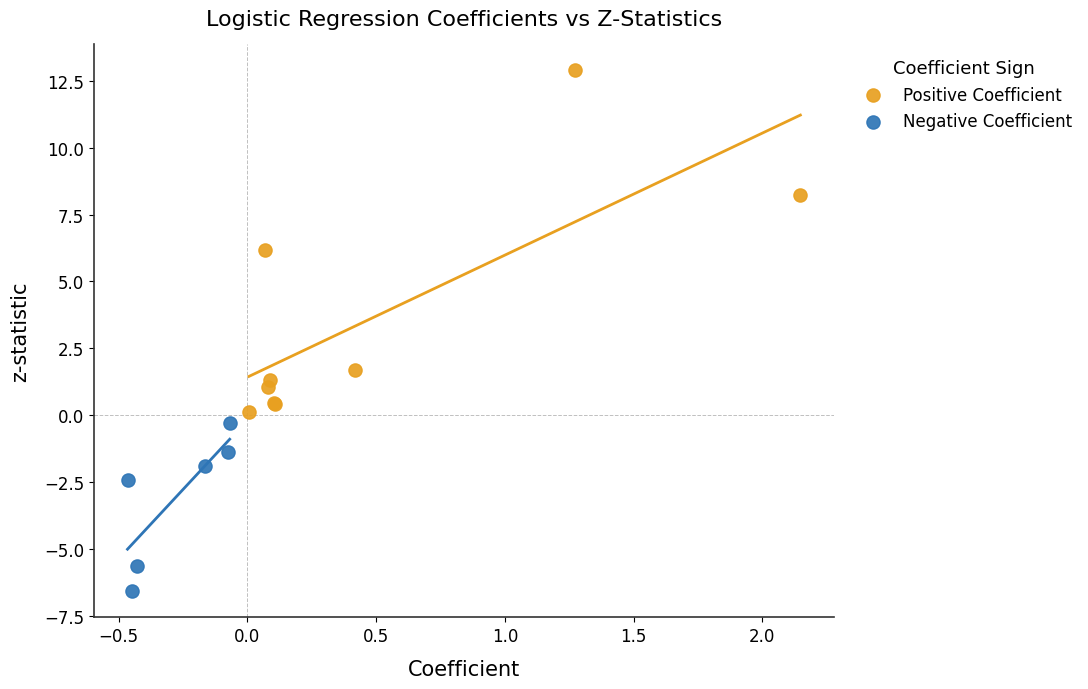

Which series has the largest Y range (max minus min)?

Positive Coefficient